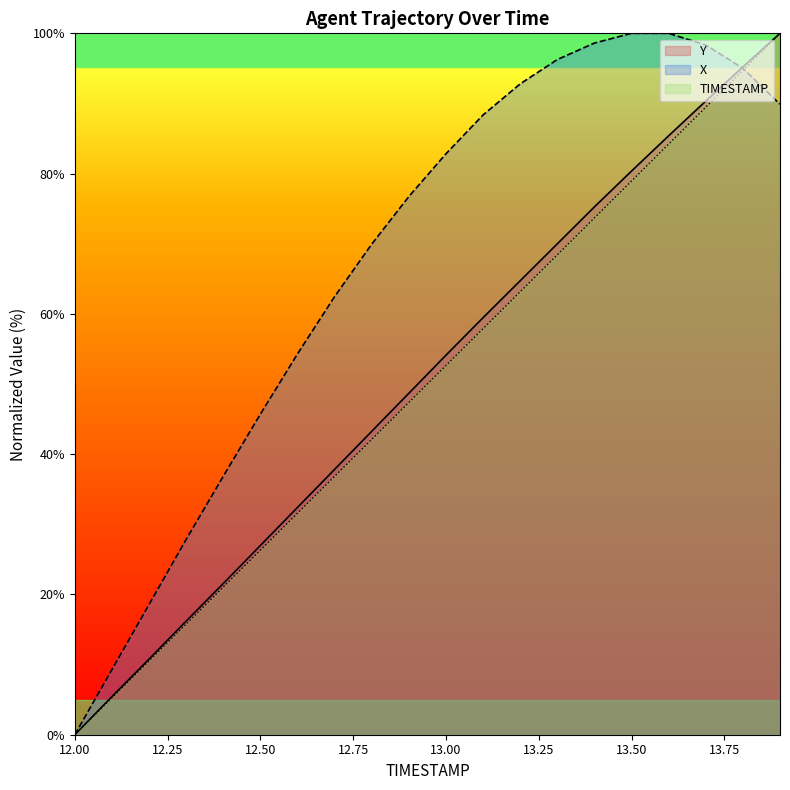

At which category is the sum across all series the highest?

13.9